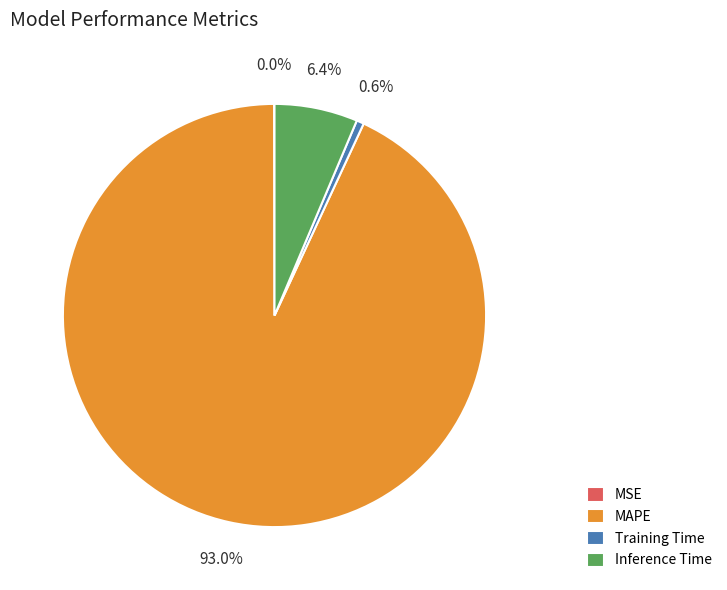

What is the largest slice in the pie chart?

MAPE